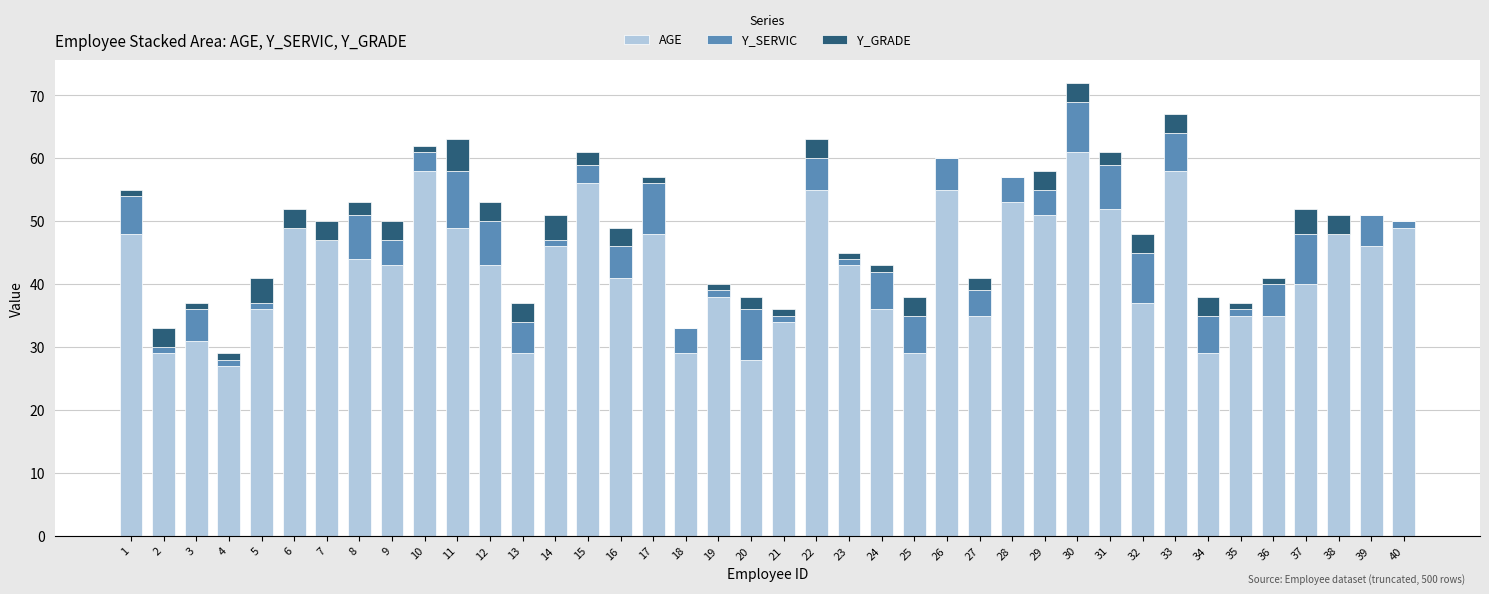

True or false: AGE has a value of 37 at 32.

True